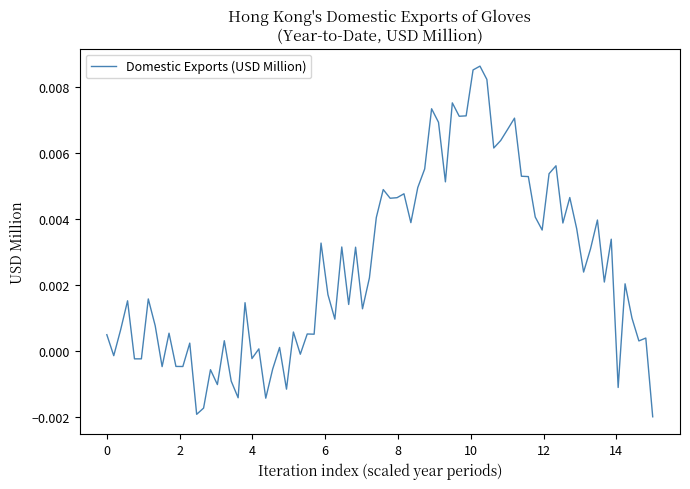

Is this an area chart (filled region under the line)?

No